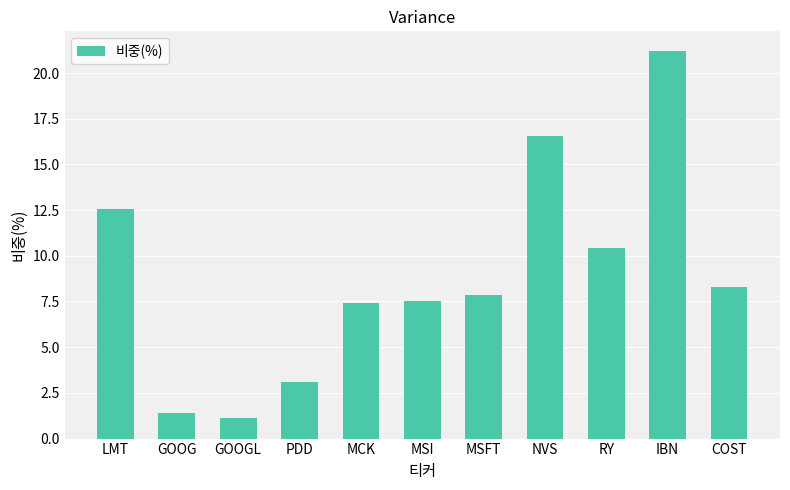

What is the change in value from IBN to COST?

-12.9